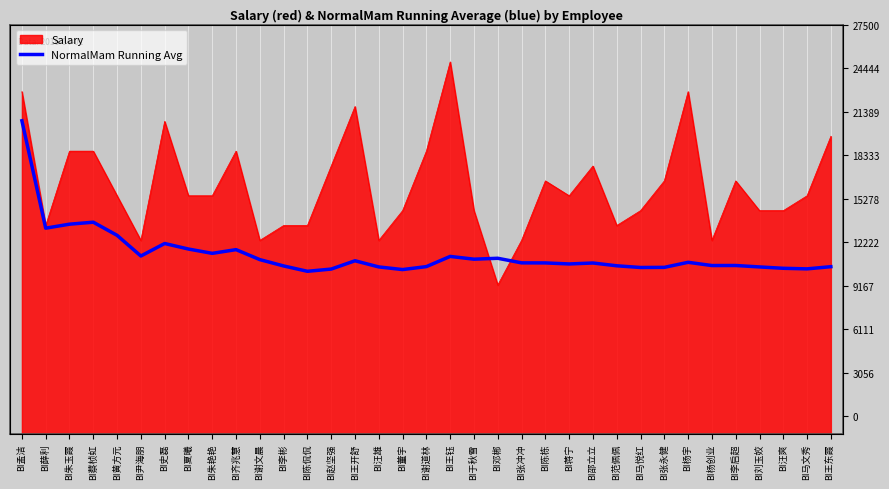

How many values exceed 11486?

18